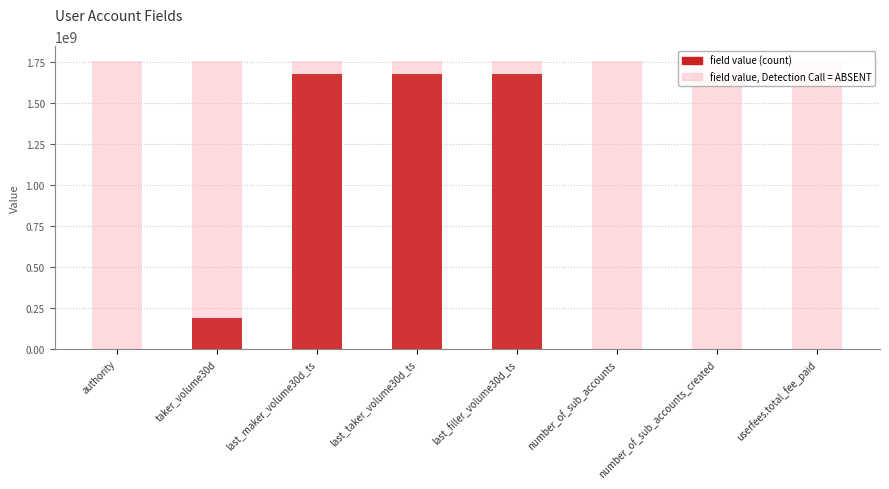

How many values exceed 186474308?

3